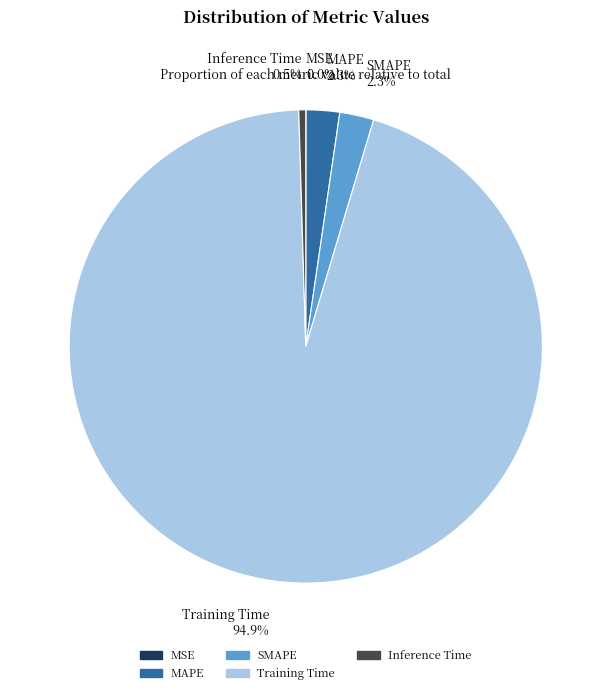

Is there any slice that represents more than half of the pie?

Yes